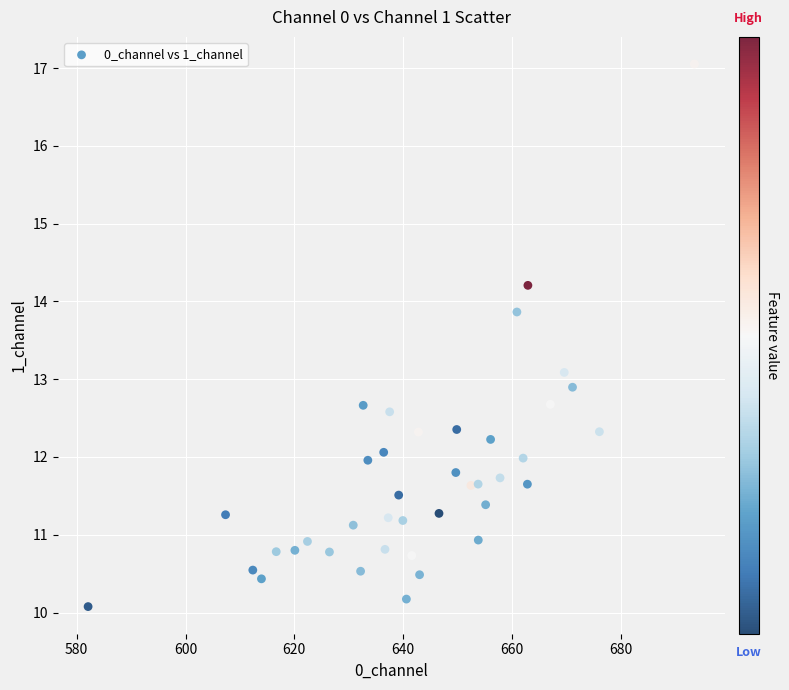

What is the range of Y values (max minus min)?

7.0